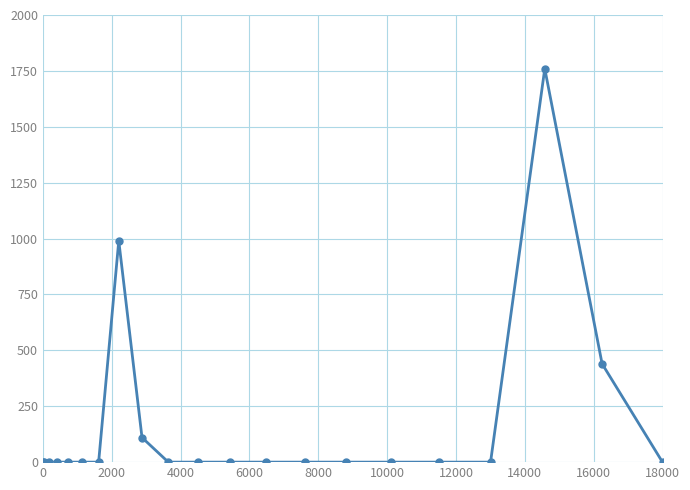

True or false: the data has more than 0 interior local peaks.

True